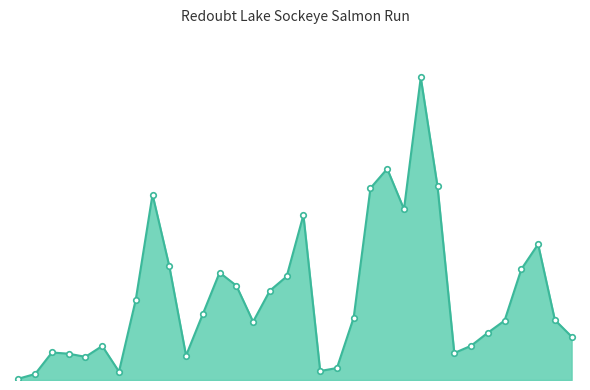

Does the chart have visible grid lines?

No